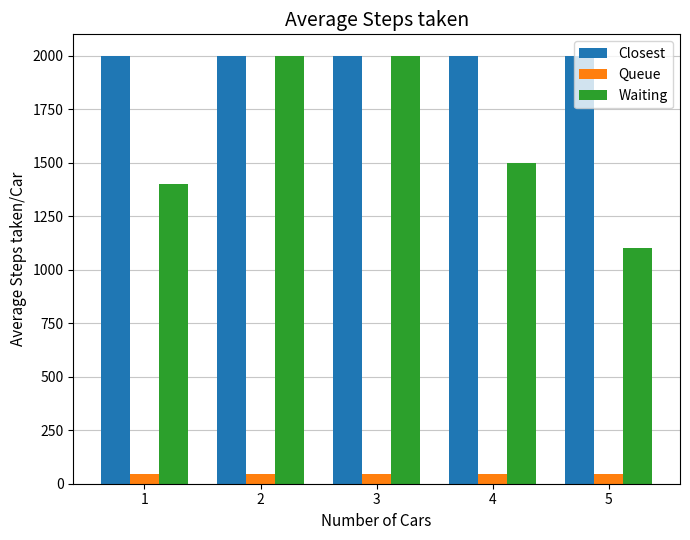

What is the minimum value shown in the chart?

43.9